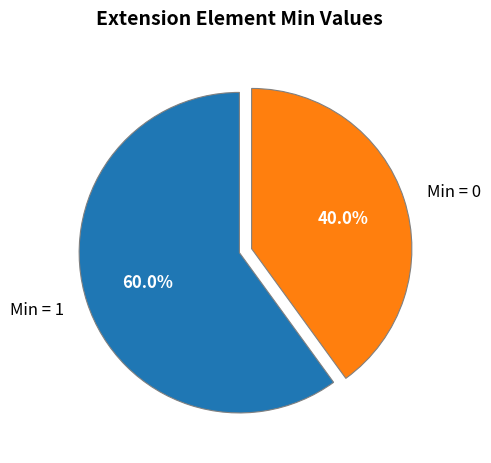

Count the number of slices in the pie.

2